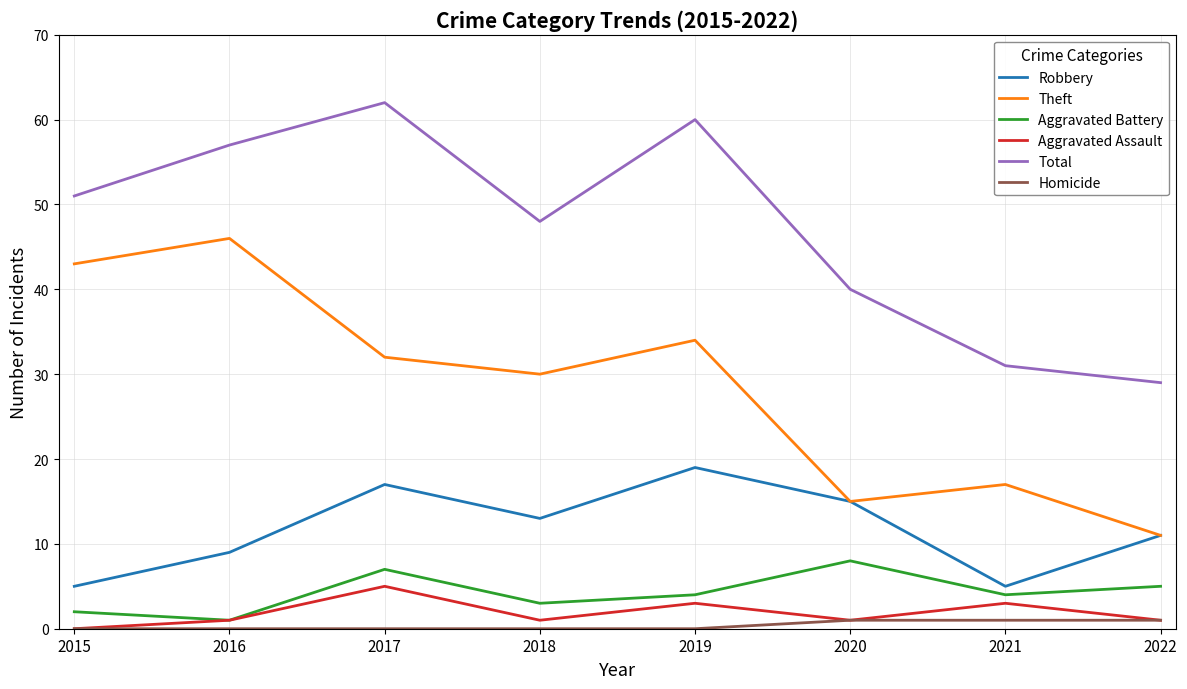

Rank the series at 2019 from lowest to highest value.

Homicide, Aggravated Assault, Aggravated Battery, Robbery, Theft, Total